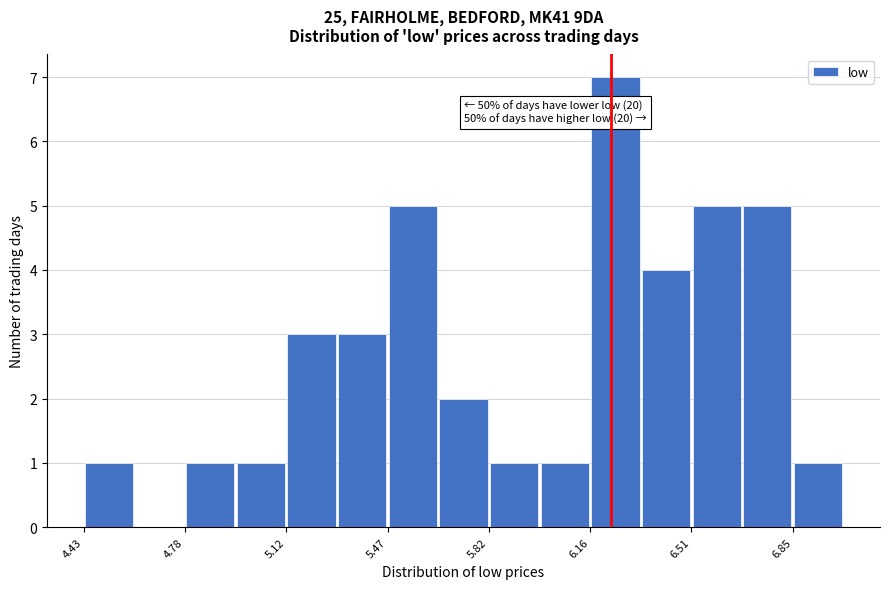

Read against the x-axis, roughly where is the centre of the tallest bar?

6.25